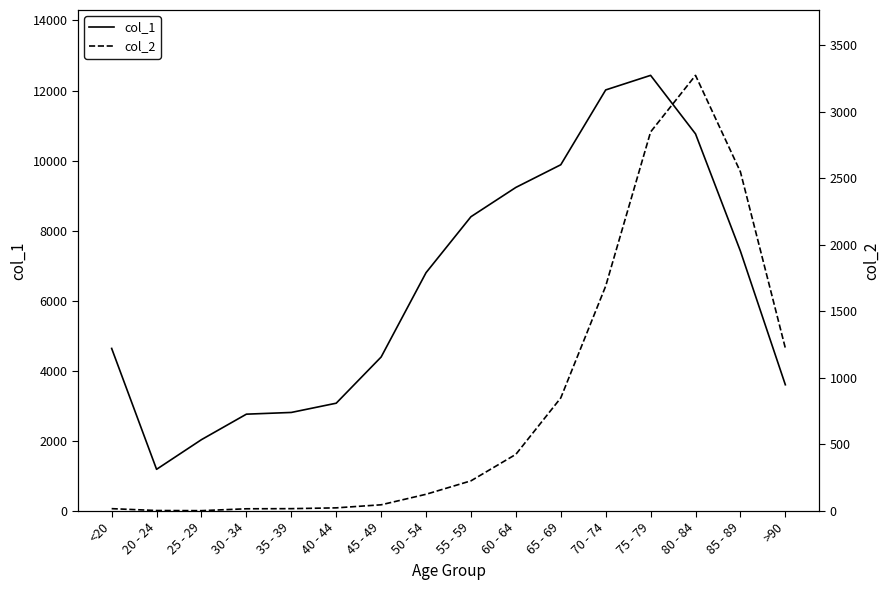

How many values in the col_2 series exceed 227?

7